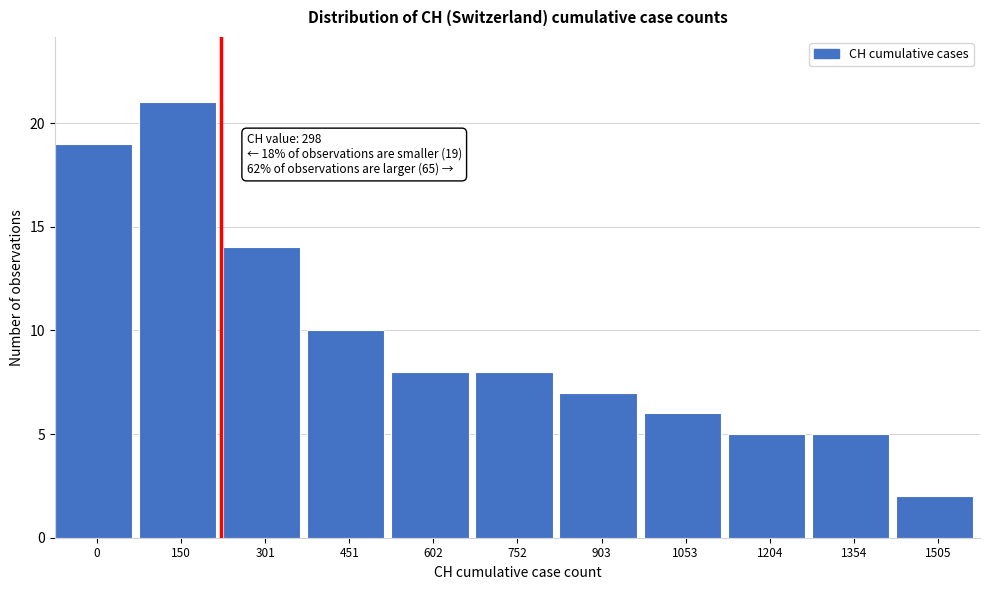

Reading left to right, transcribe all the data shown in this chart.

19	21	14	10	8	8	7	6	5	5	2